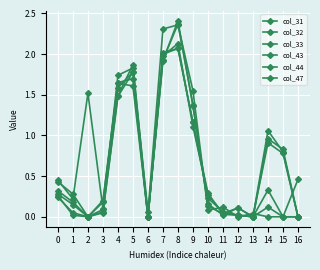

How many lines are shown in the chart?

6